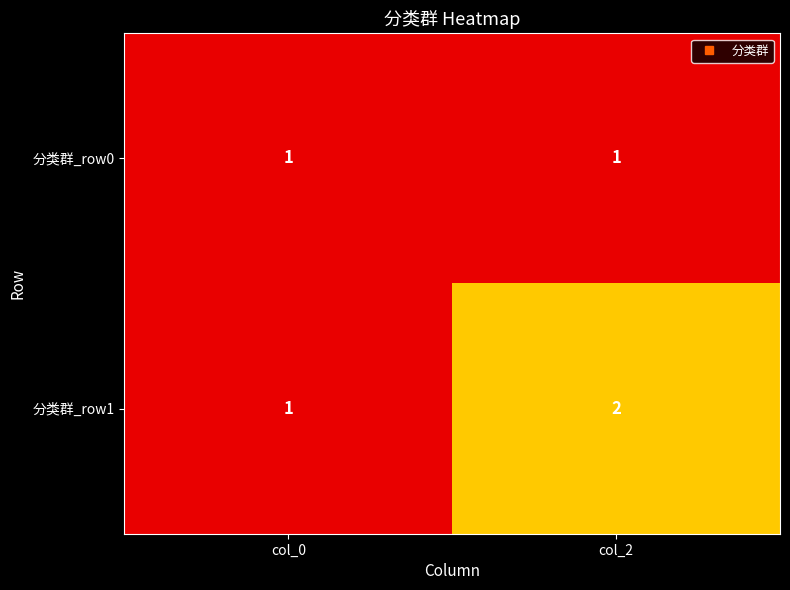

At which label is 分类群_row1 closest to 1?

col_0